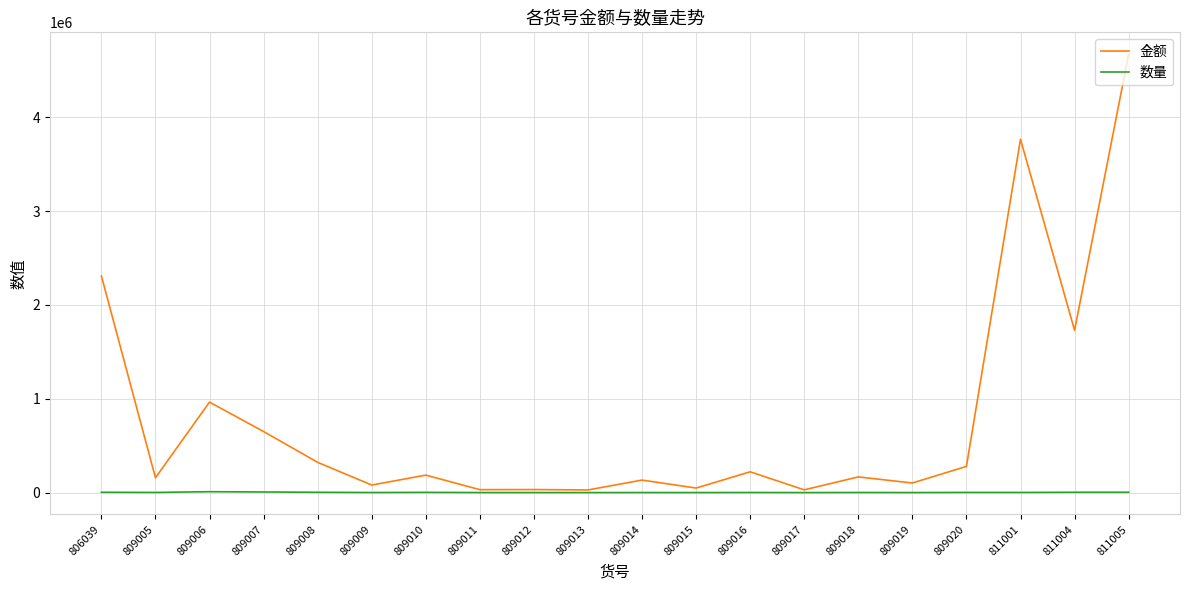

True or false: 数量 has a value of 3436.0 at 811004.

True